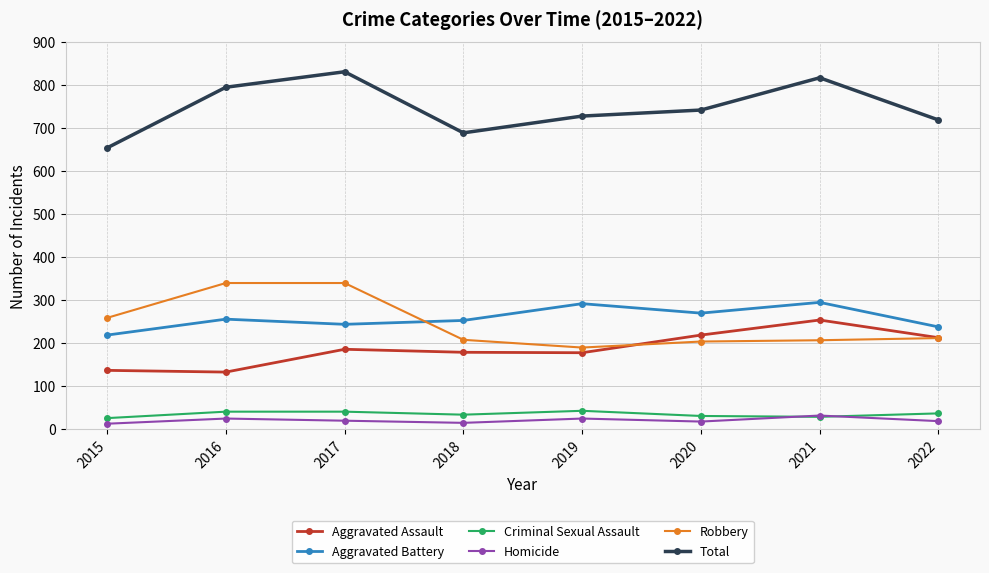

What is the maximum value shown in the chart?

831